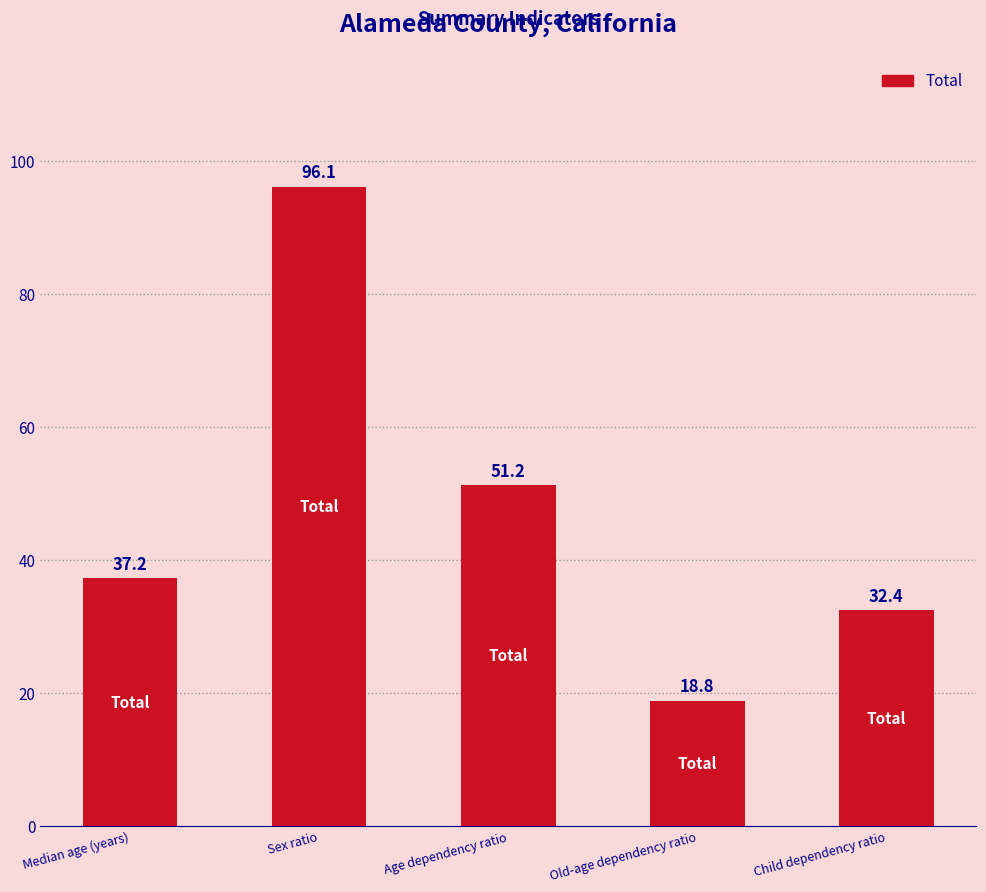

At which label does the data first exceed 37?

Median age (years)